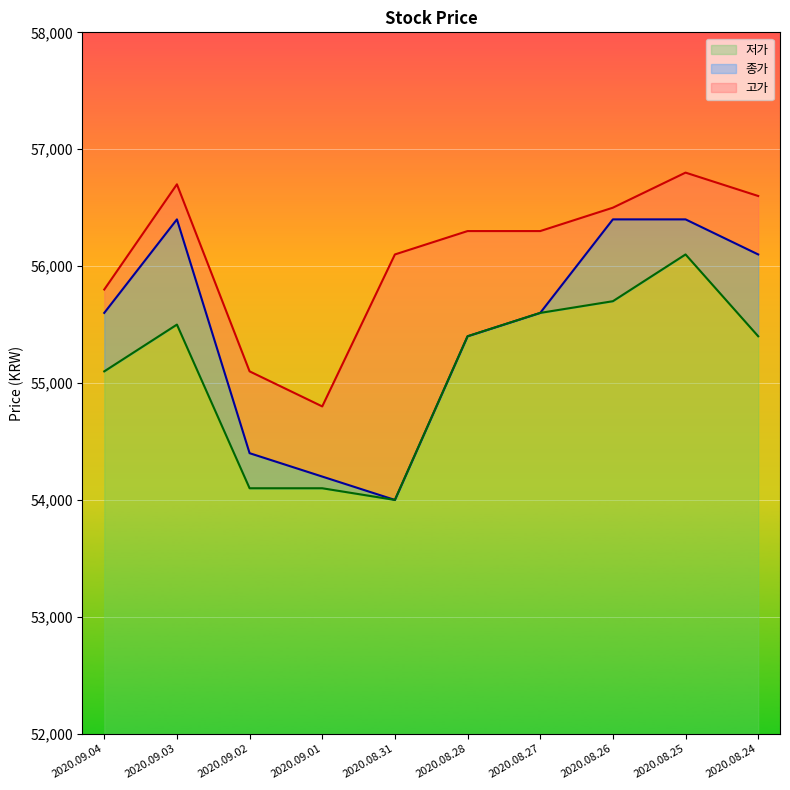

Reading left to right, extract all data points from this chart.

종가: 2020.09.04=55600	2020.09.03=56400	2020.09.02=54400	2020.09.01=54200	2020.08.31=54000	2020.08.28=55400	2020.08.27=55600	2020.08.26=56400	2020.08.25=56400	2020.08.24=56100
고가: 2020.09.04=55800	2020.09.03=56700	2020.09.02=55100	2020.09.01=54800	2020.08.31=56100	2020.08.28=56300	2020.08.27=56300	2020.08.26=56500	2020.08.25=56800	2020.08.24=56600
저가: 2020.09.04=55100	2020.09.03=55500	2020.09.02=54100	2020.09.01=54100	2020.08.31=54000	2020.08.28=55400	2020.08.27=55600	2020.08.26=55700	2020.08.25=56100	2020.08.24=55400